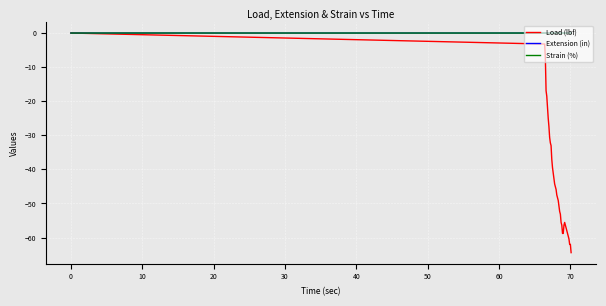

What is the lowest value of the Load (lbf) series?

-64.4